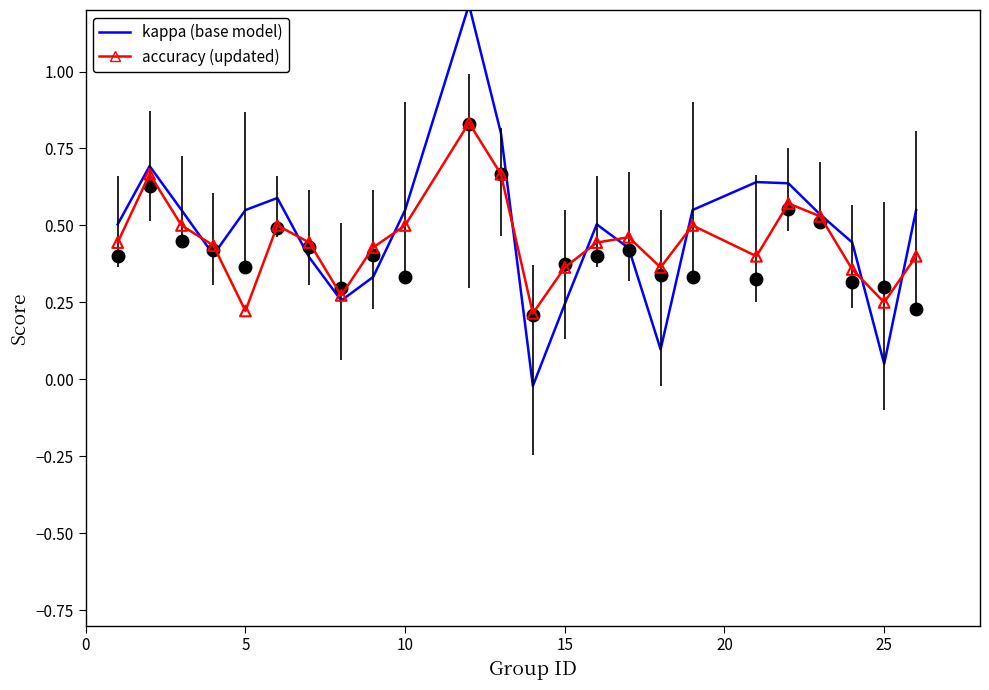

What is the maximum value shown in the chart?

1.2